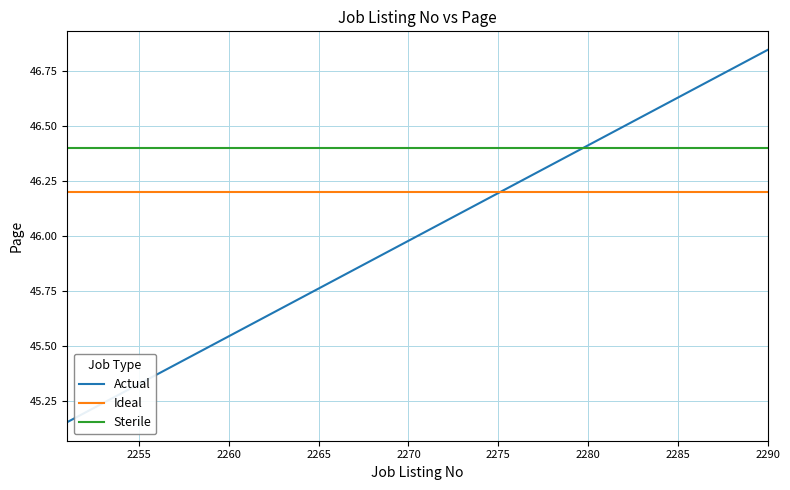

True or false: Ideal and Sterile intersect in this chart.

False